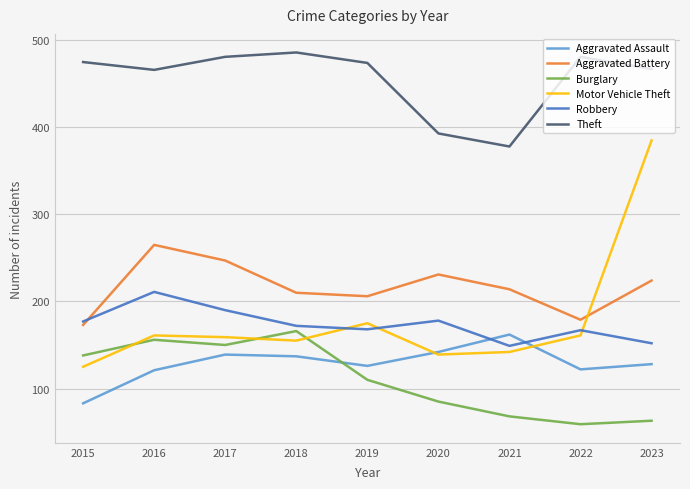

At how many categories does at least one series exceed 156?

9